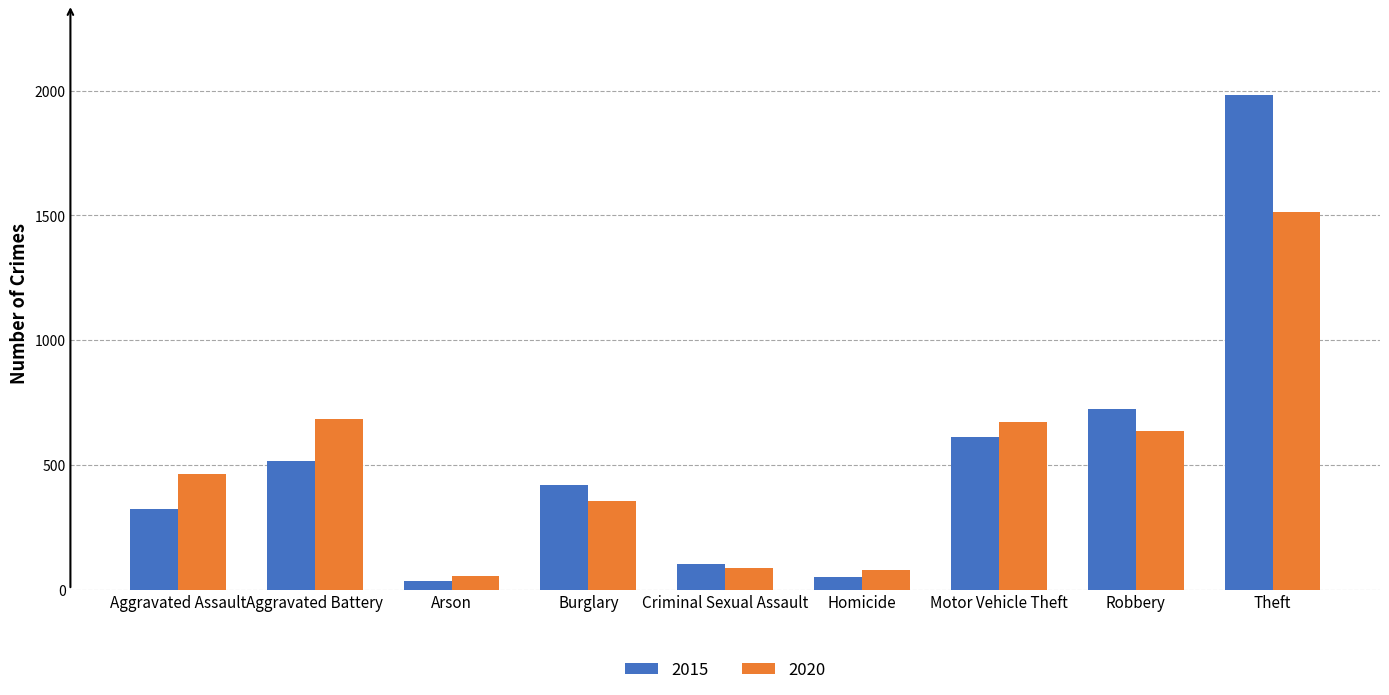

Which series changed the most between Arson and Burglary?

2015